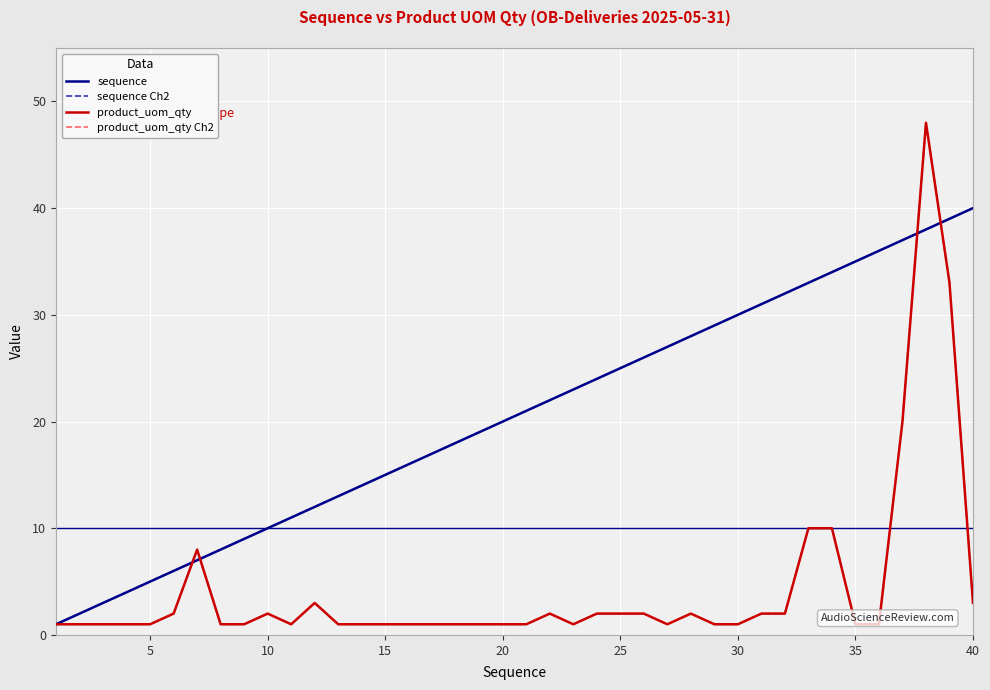

What is the value of the sequence point at the 10th from the left?

10